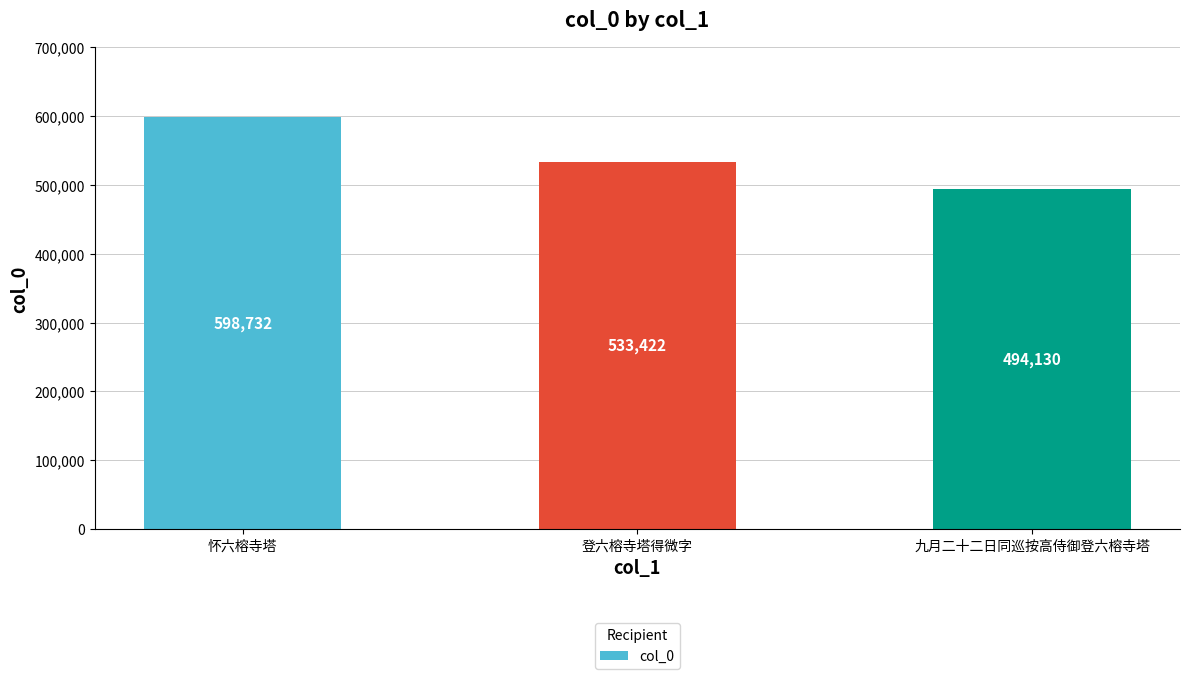

What is the label of the 2nd bar from the right?

登六榕寺塔得微字